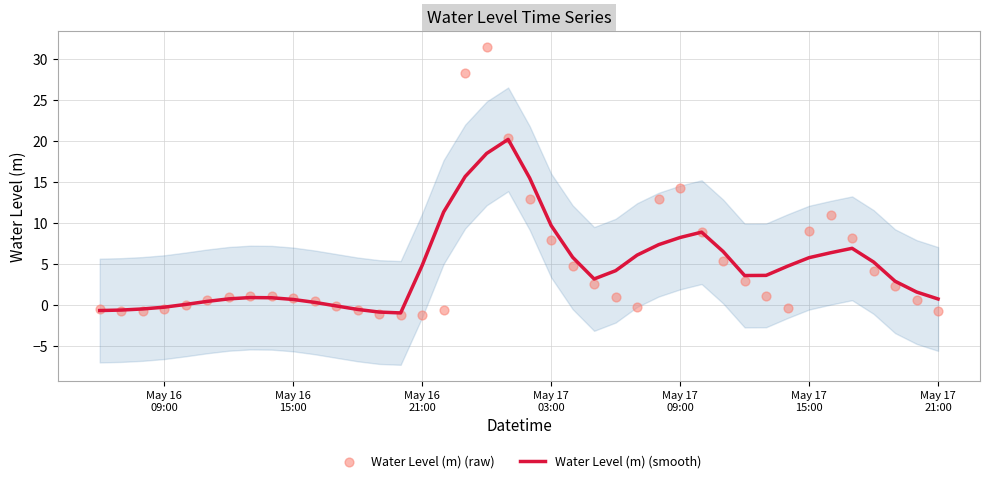

Which series contains the lowest Y value?

Water Level (m) (raw)